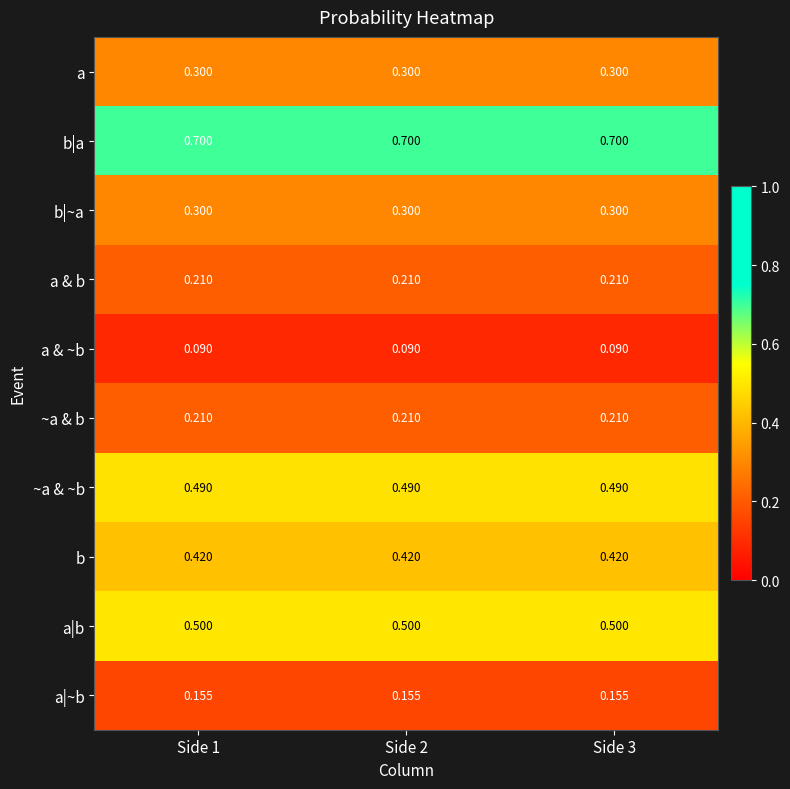

Which series has the largest total across all categories?

b|a